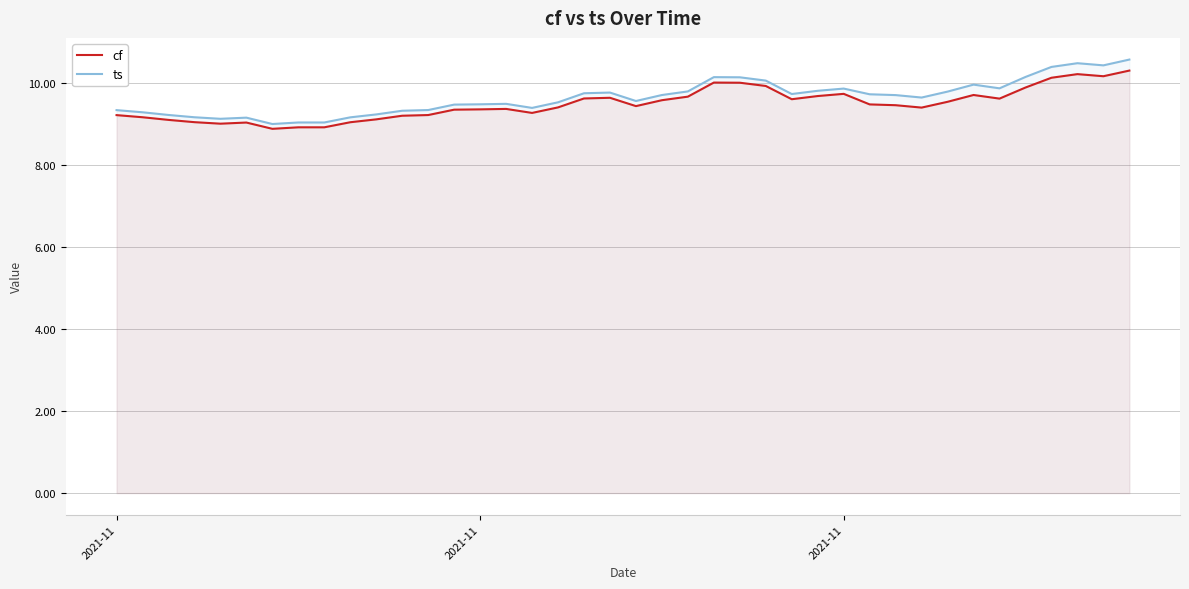

What is the greatest value displayed?

10.6